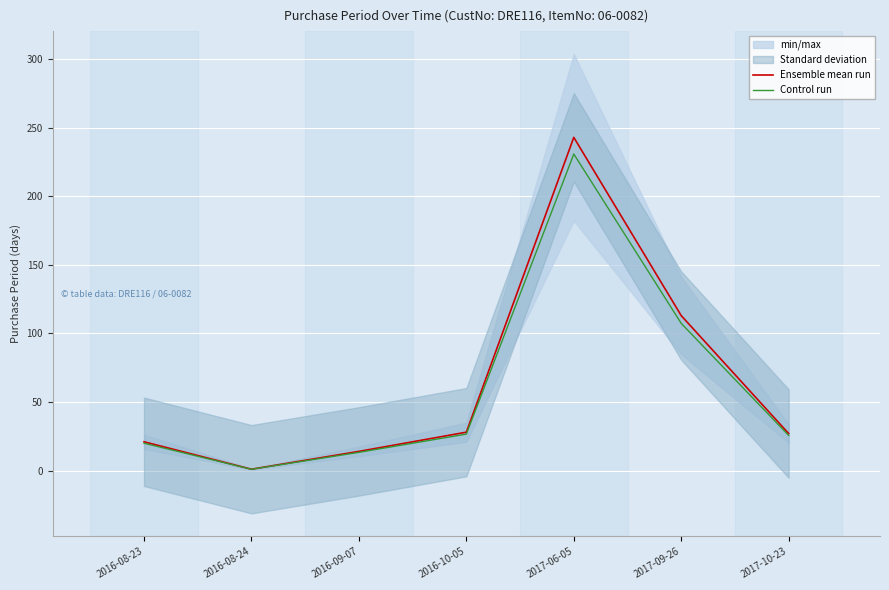

How many categories are shown in the chart?

7